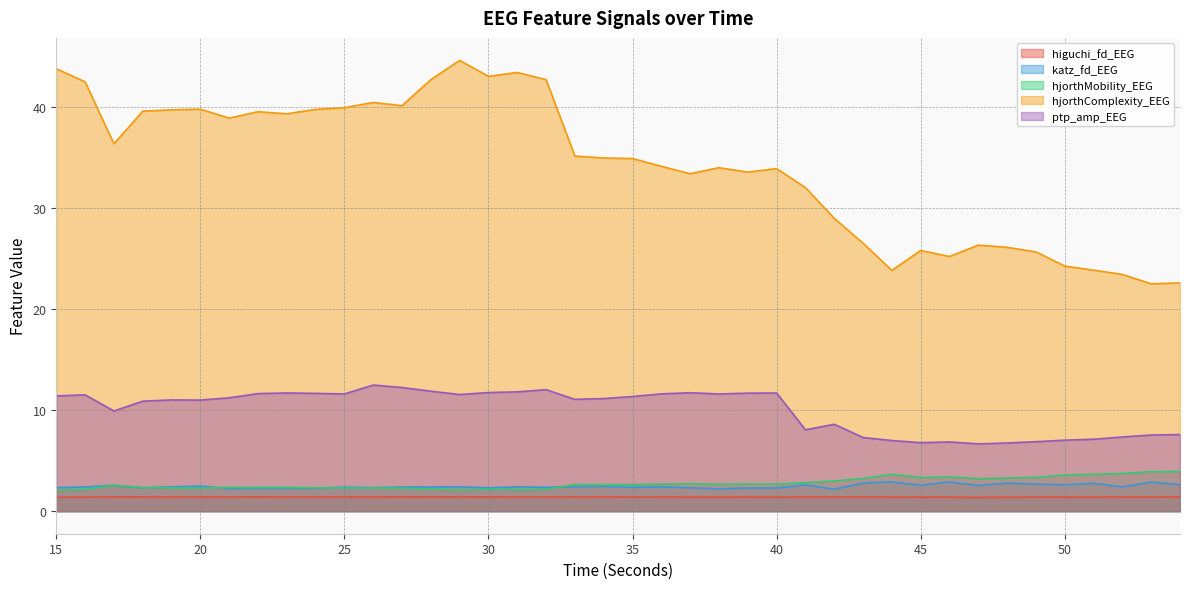

Where is ptp_amp_EEG nearest to the value 9?

42